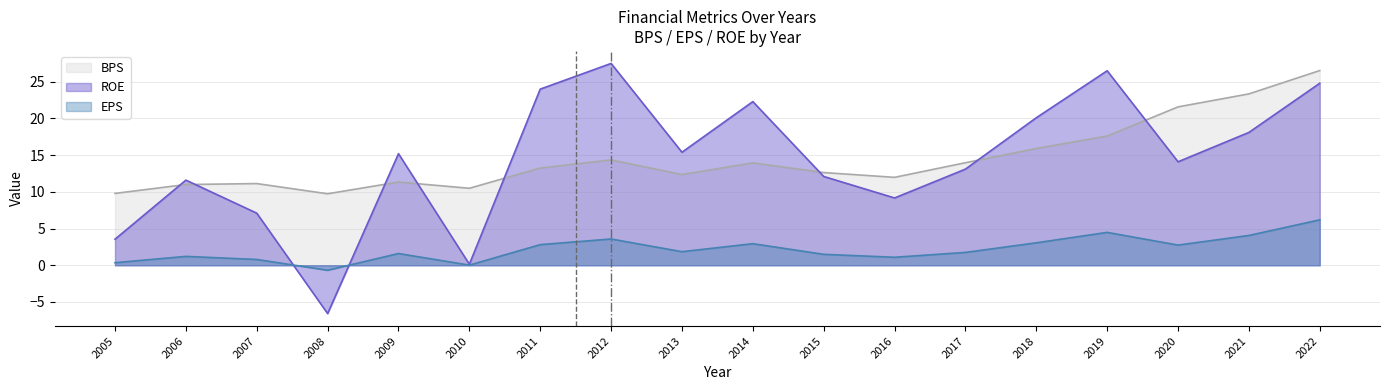

Which category has the highest value in the ROE series?

2012